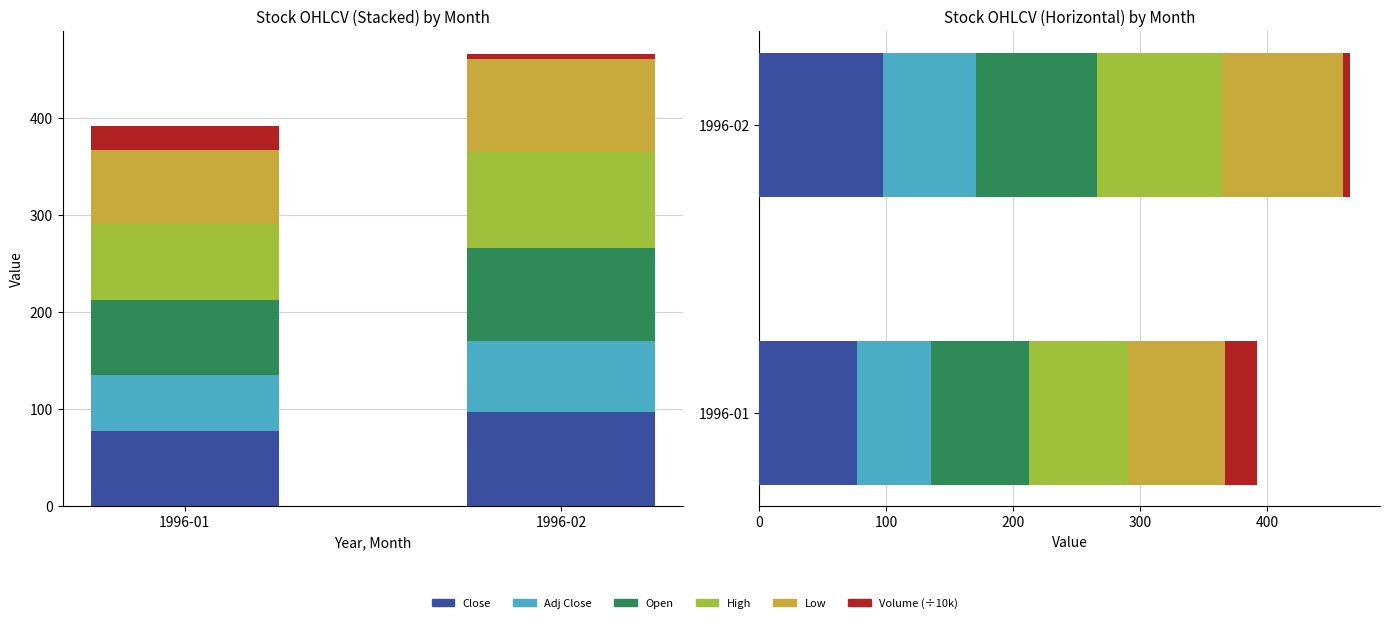

What is the average value of the Open series?

86.4